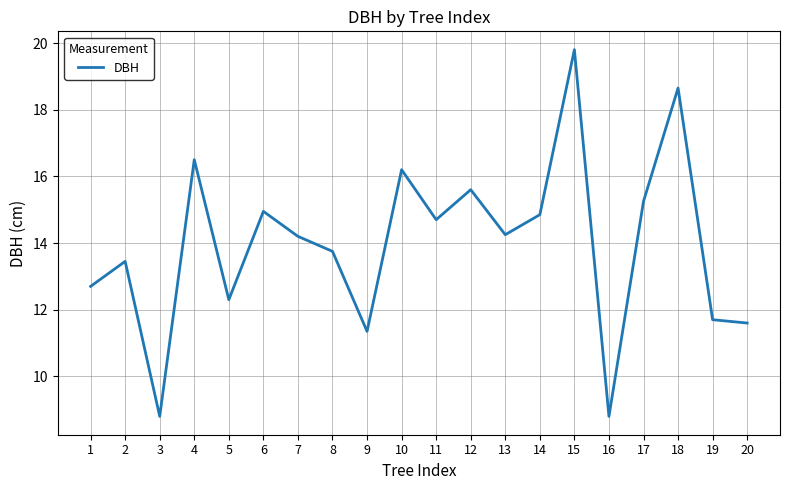

What is the difference between the maximum and minimum values?

11.0